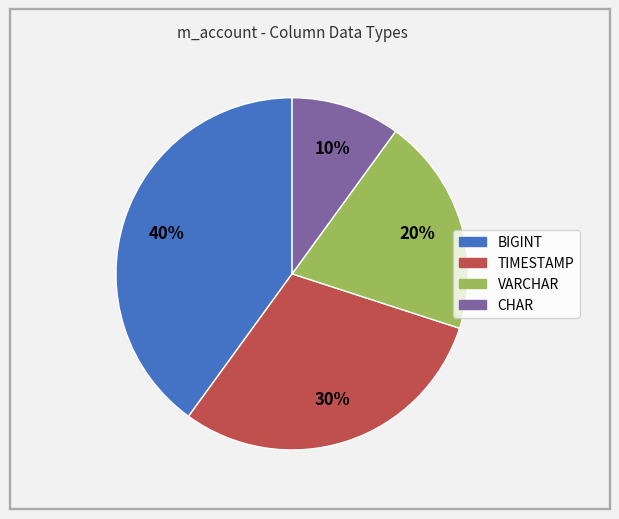

Rank the categories by value from lowest to highest.

CHAR, VARCHAR, TIMESTAMP, BIGINT